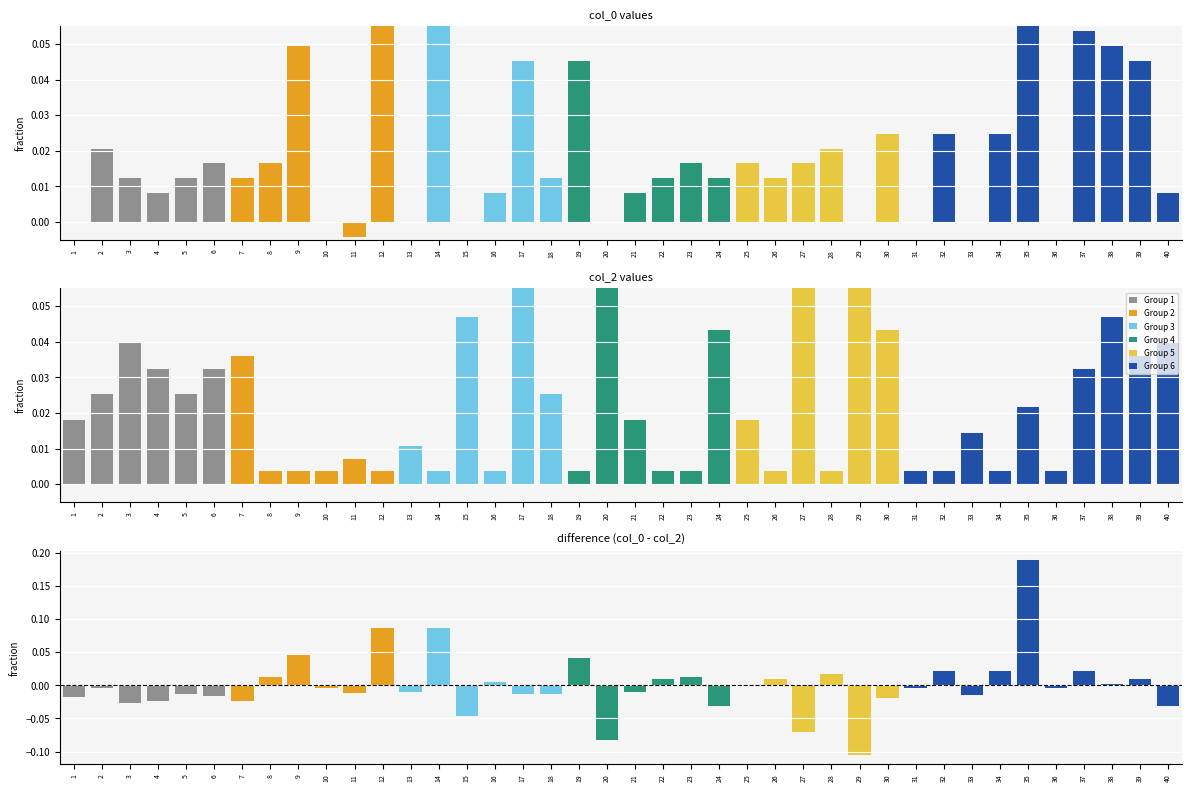

Reading left to right, what are all the values shown in this chart?

col_0: 0.0	0.0	0.0	0.0	0.0	0.0	0.0	0.0	0.0	0.0	-0.0	0.1	0.0	0.1	0.0	0.0	0.0	0.0	0.0	0.0	0.0	0.0	0.0	0.0	0.0	0.0	0.0	0.0	0.0	0.0	0.0	0.0	0.0	0.0	0.2	0.0	0.1	0.0	0.0	0.0
col_2: 0.0	0.0	0.0	0.0	0.0	0.0	0.0	0.0	0.0	0.0	0.0	0.0	0.0	0.0	0.0	0.0	0.1	0.0	0.0	0.1	0.0	0.0	0.0	0.0	0.0	0.0	0.1	0.0	0.1	0.0	0.0	0.0	0.0	0.0	0.0	0.0	0.0	0.0	0.0	0.0
difference: -0.0	-0.0	-0.0	-0.0	-0.0	-0.0	-0.0	0.0	0.0	-0.0	-0.0	0.1	-0.0	0.1	-0.0	0.0	-0.0	-0.0	0.0	-0.1	-0.0	0.0	0.0	-0.0	-0.0	0.0	-0.1	0.0	-0.1	-0.0	-0.0	0.0	-0.0	0.0	0.2	-0.0	0.0	0.0	0.0	-0.0